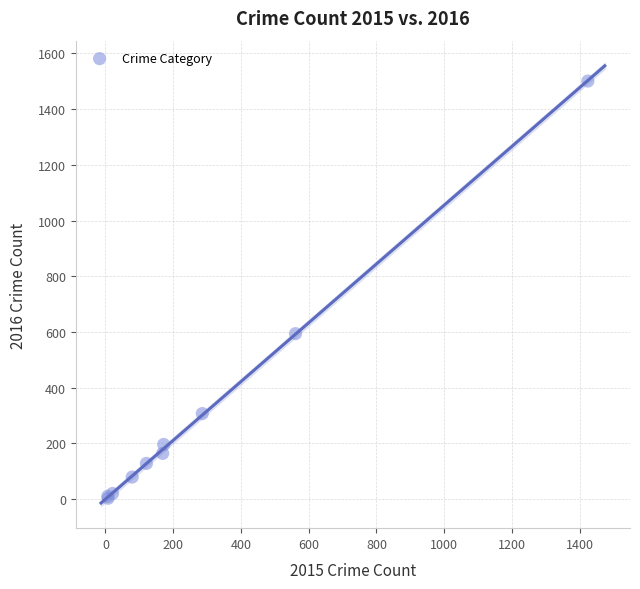

What Y value in the scatter plot is closest to 752?

594